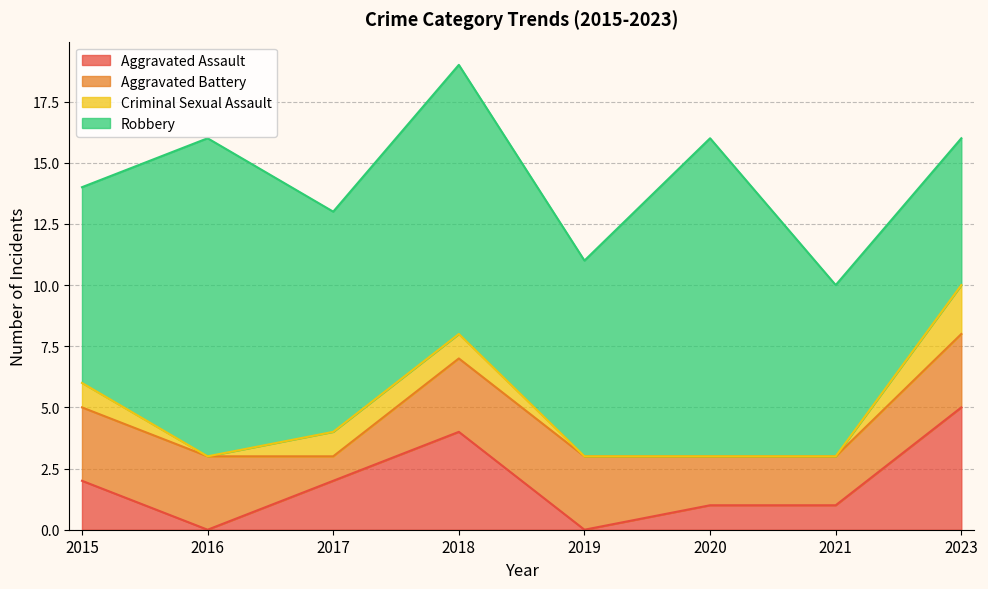

What is the spread (max minus min) of values at 2023?

4